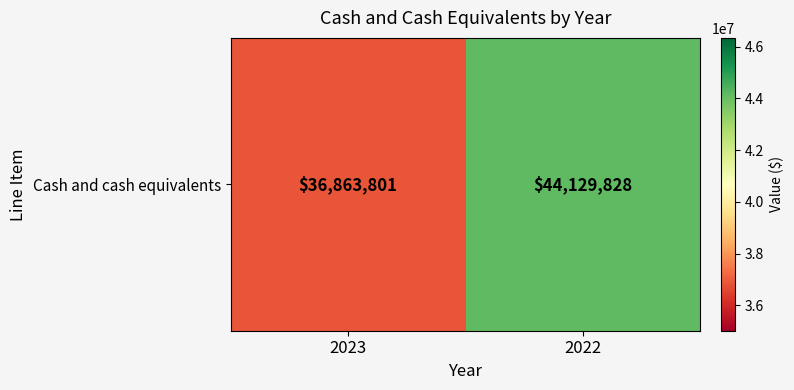

Reading left to right, list all the values displayed in this chart.

2023=36863801	2022=44129828